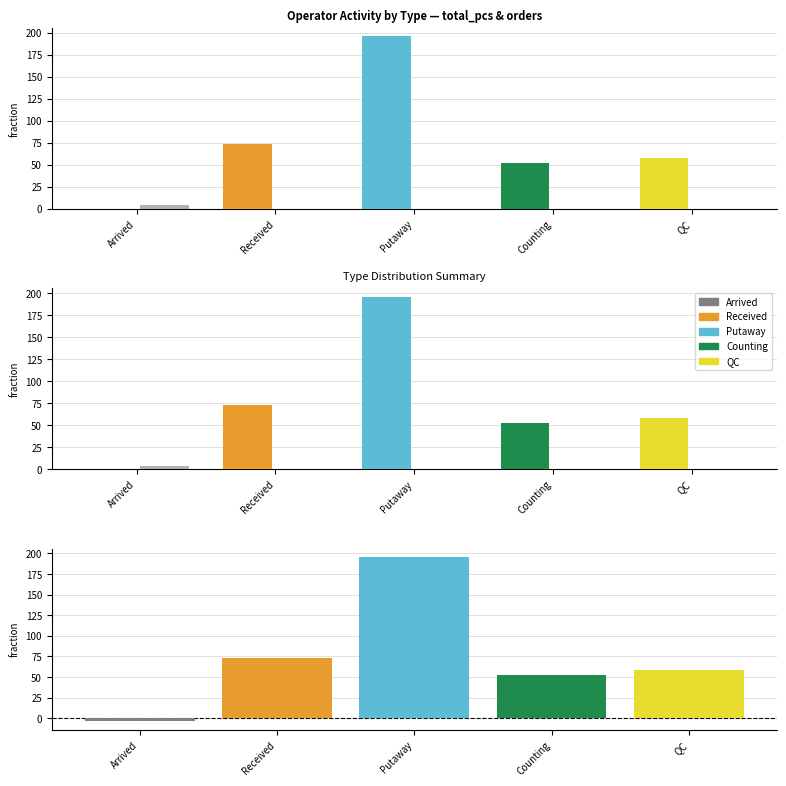

Which series has the largest range (max minus min)?

diff_total_pcs_orders